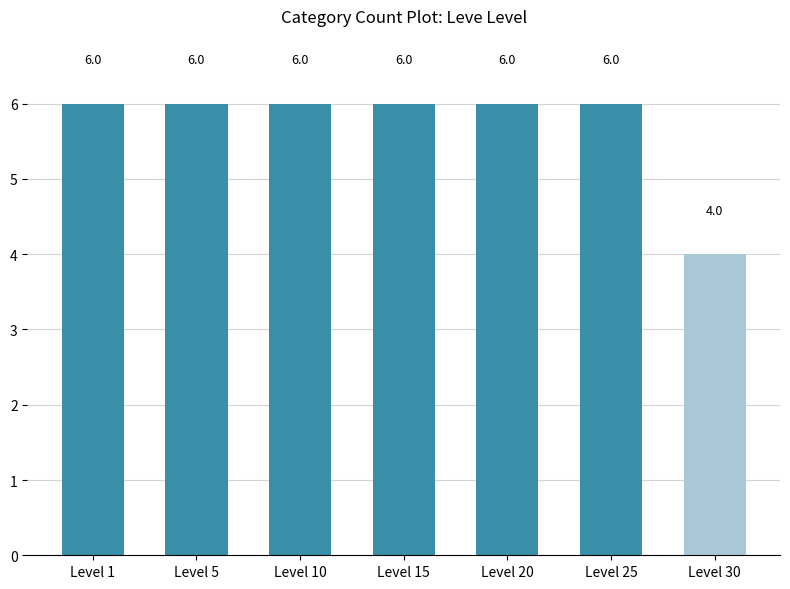

What is the greatest value displayed?

6